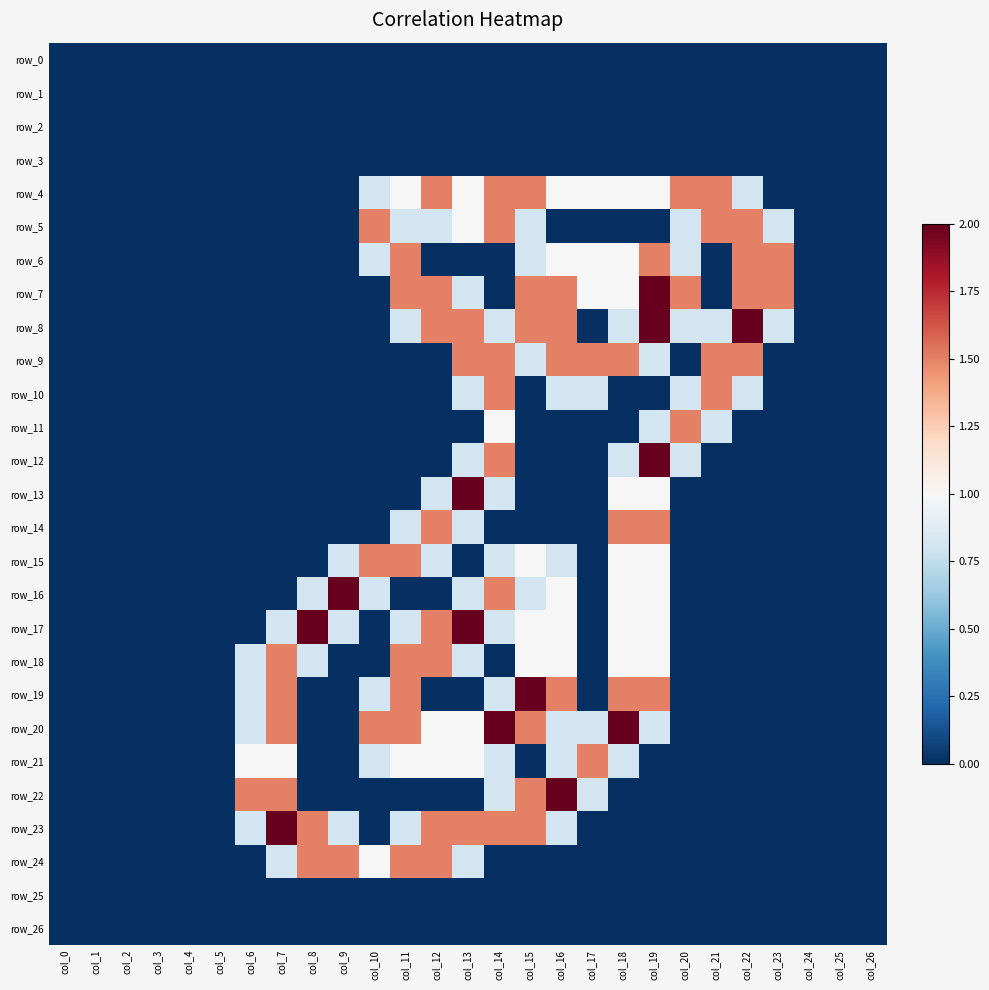

Rank the series by their maximum value, from lowest to highest.

row_0, row_1, row_2, row_3, row_25, row_26, row_4, row_5, row_6, row_9, row_10, row_11, row_14, row_15, row_18, row_21, row_24, row_7, row_8, row_12, row_13, row_16, row_17, row_19, row_20, row_22, row_23